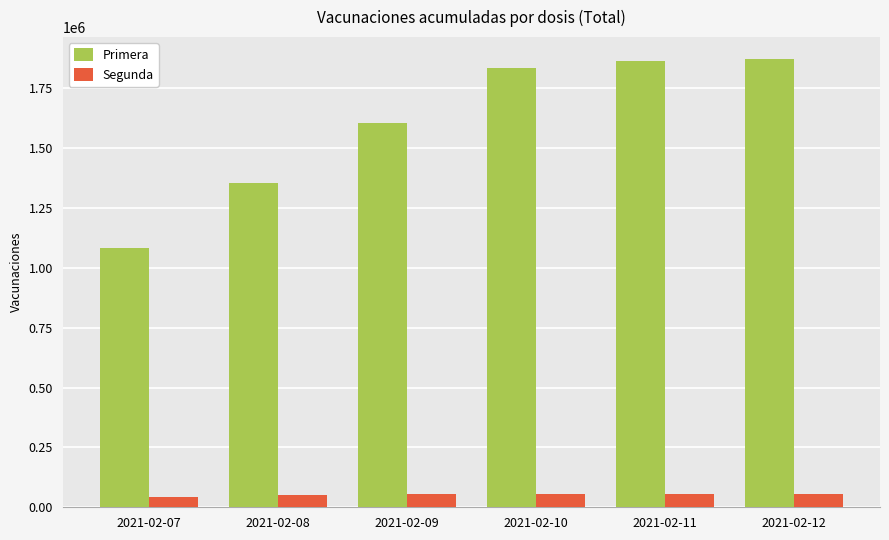

Which series has the widest spread of values?

Primera